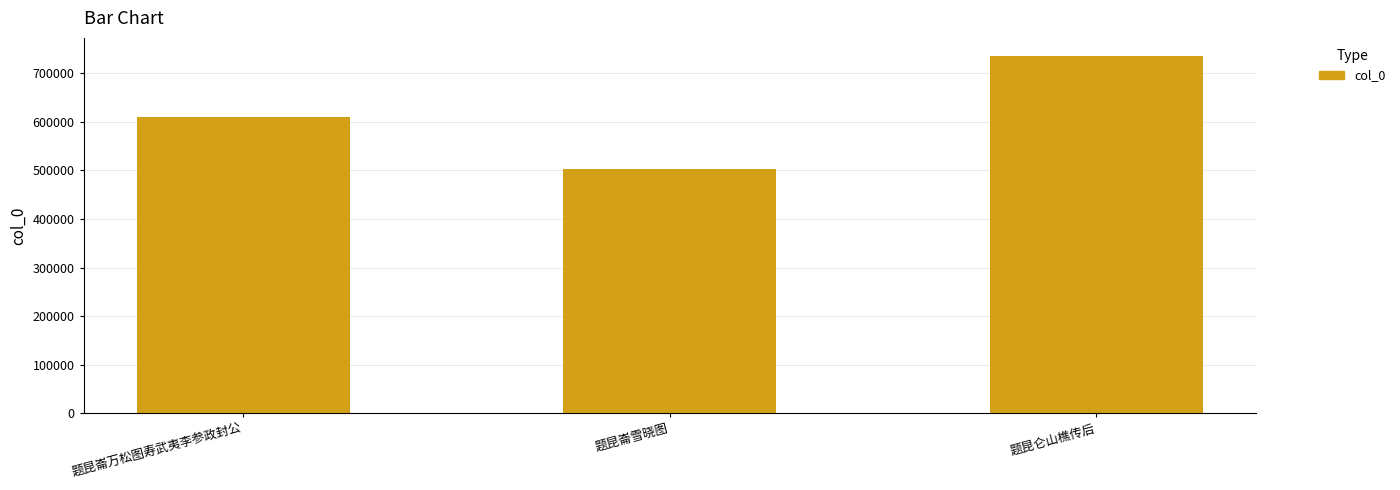

What is the label of the 3rd bar from the right?

题昆崙万松图寿武夷李参政封公